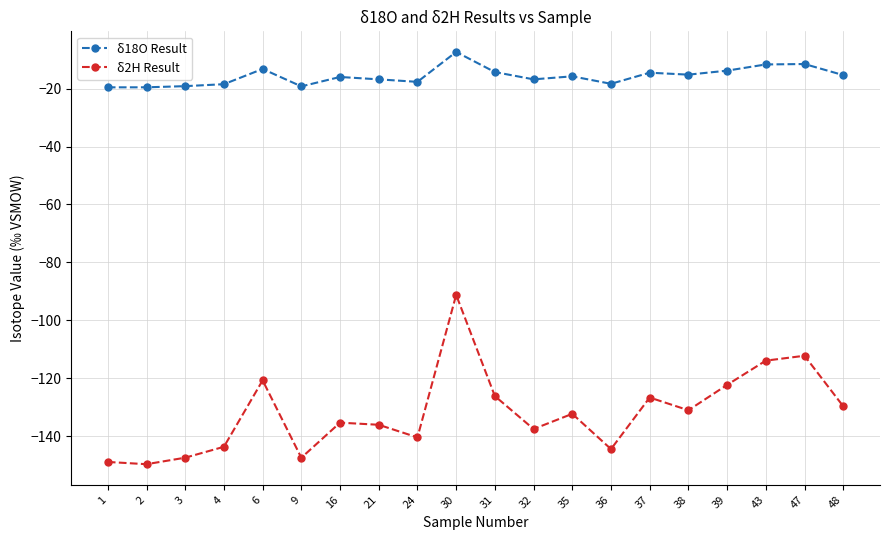

What is the value of the δ2H Result point at the 11th from the left?

-126.1